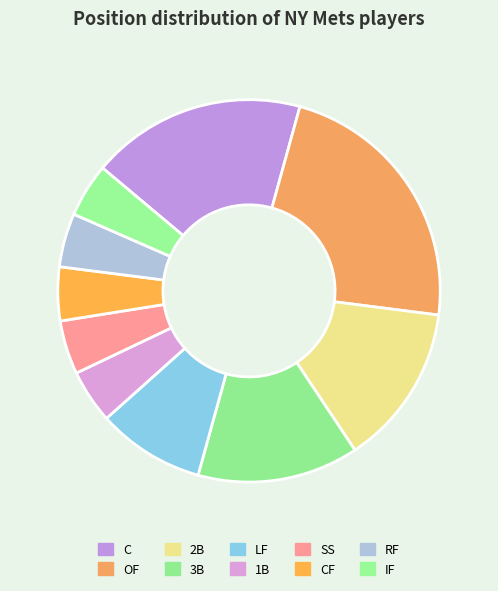

To the nearest percent, what is the combined percentage of CF and SS?

9%